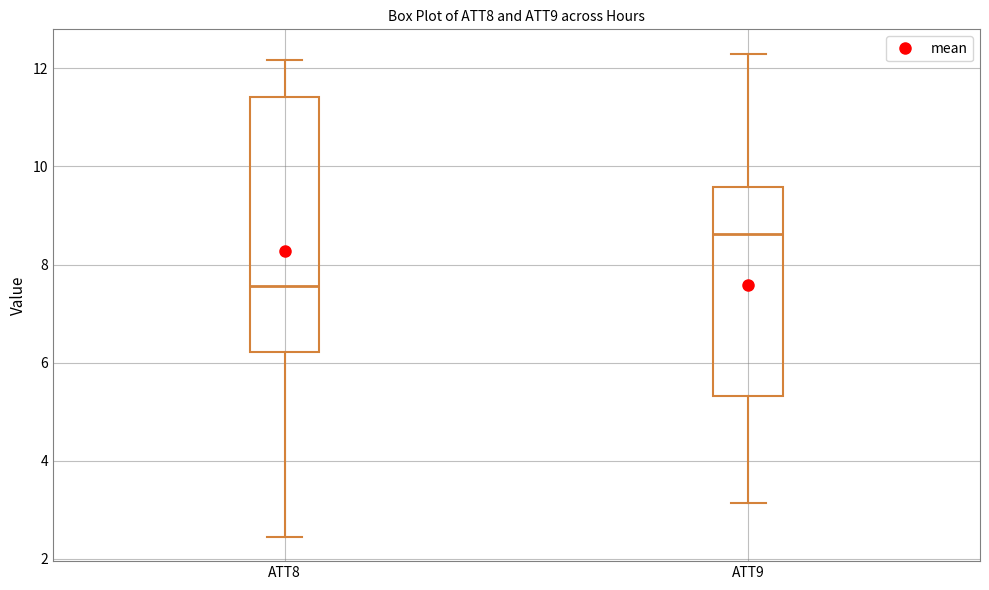

Where is the lower edge of the box for ATT9 on the y-axis? The values are not printed on the chart, so give them approximately, as read against the axis.

5.4